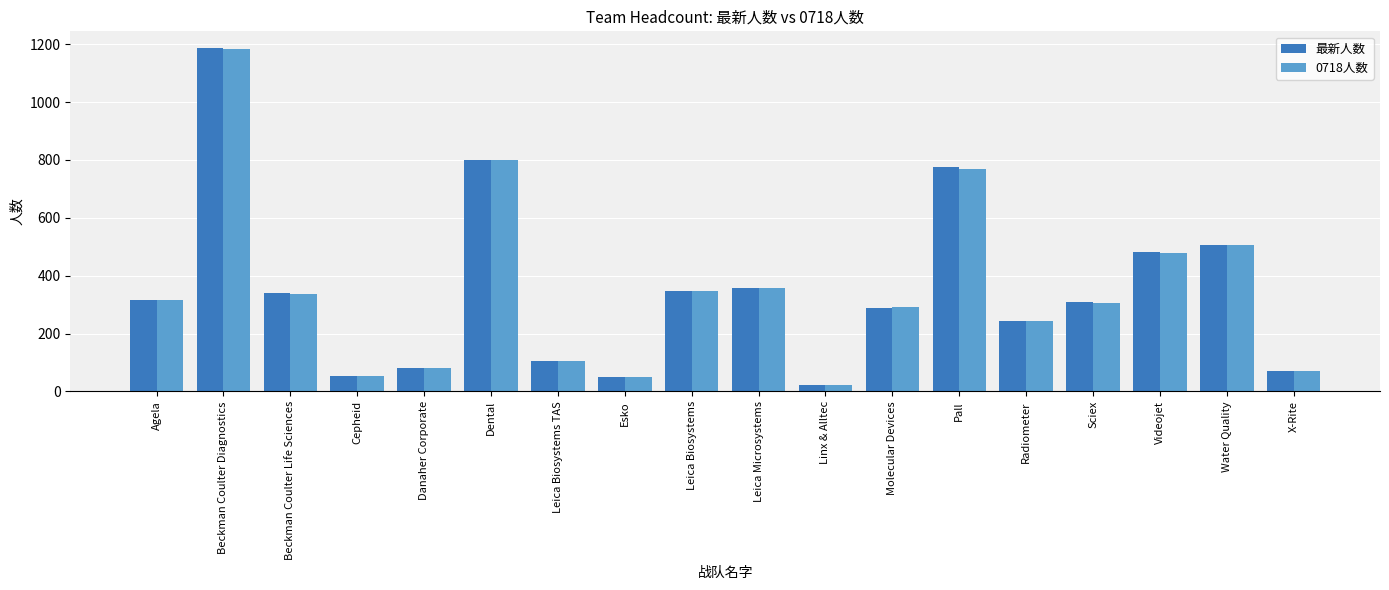

Which series has the widest spread of values?

最新人数